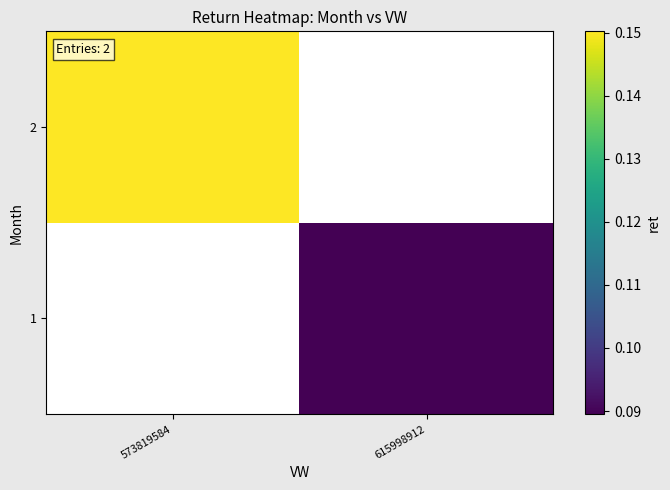

The value of 2 at 573819584 is 0.2. True or false?

False